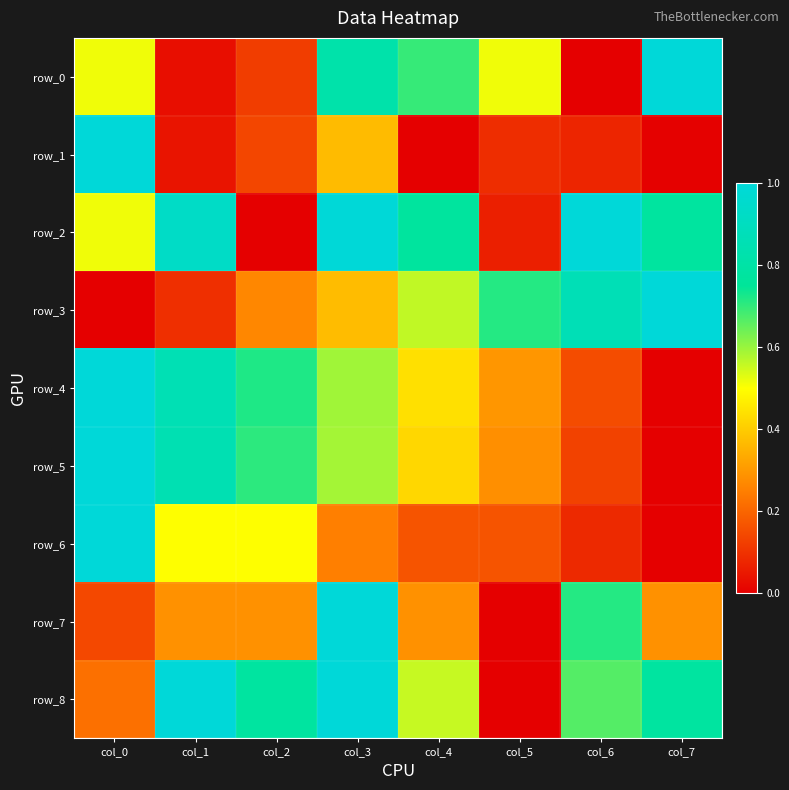

Reading left to right, what are all the values shown in this chart?

row_0: col_0=0.5	col_1=0.0	col_2=0.1	col_3=0.8	col_4=0.7	col_5=0.5	col_6=0.0	col_7=1.0
row_1: col_0=1.0	col_1=0.0	col_2=0.1	col_3=0.4	col_4=0.0	col_5=0.1	col_6=0.1	col_7=0.0
row_2: col_0=0.5	col_1=0.9	col_2=0.0	col_3=1.0	col_4=0.8	col_5=0.1	col_6=1.0	col_7=0.8
row_3: col_0=0.0	col_1=0.1	col_2=0.3	col_3=0.4	col_4=0.6	col_5=0.7	col_6=0.9	col_7=1.0
row_4: col_0=1.0	col_1=0.9	col_2=0.7	col_3=0.6	col_4=0.4	col_5=0.3	col_6=0.2	col_7=0.0
row_5: col_0=1.0	col_1=0.8	col_2=0.7	col_3=0.6	col_4=0.4	col_5=0.3	col_6=0.1	col_7=0.0
row_6: col_0=1.0	col_1=0.5	col_2=0.5	col_3=0.2	col_4=0.2	col_5=0.2	col_6=0.1	col_7=0.0
row_7: col_0=0.1	col_1=0.3	col_2=0.3	col_3=1.0	col_4=0.3	col_5=0.0	col_6=0.7	col_7=0.3
row_8: col_0=0.2	col_1=1.0	col_2=0.8	col_3=1.0	col_4=0.6	col_5=0.0	col_6=0.7	col_7=0.8